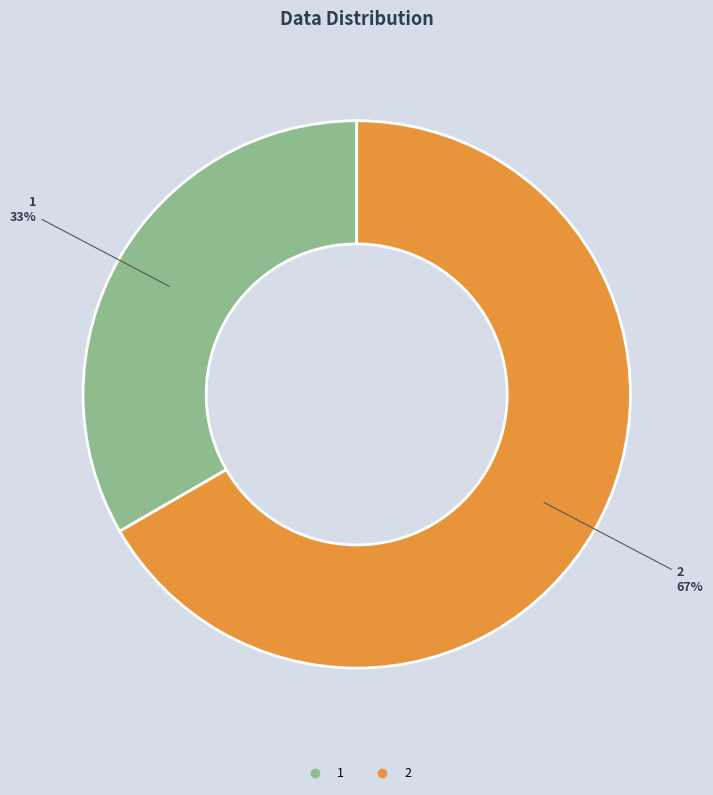

Rank the categories by value from highest to lowest.

2, 1